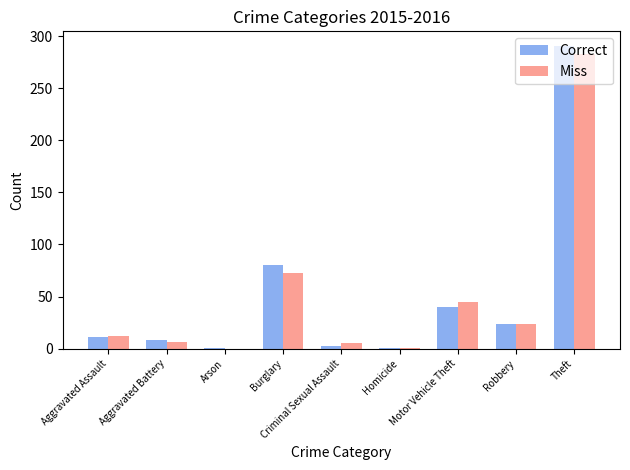

What is the spread (max minus min) of values at Aggravated Assault?

1